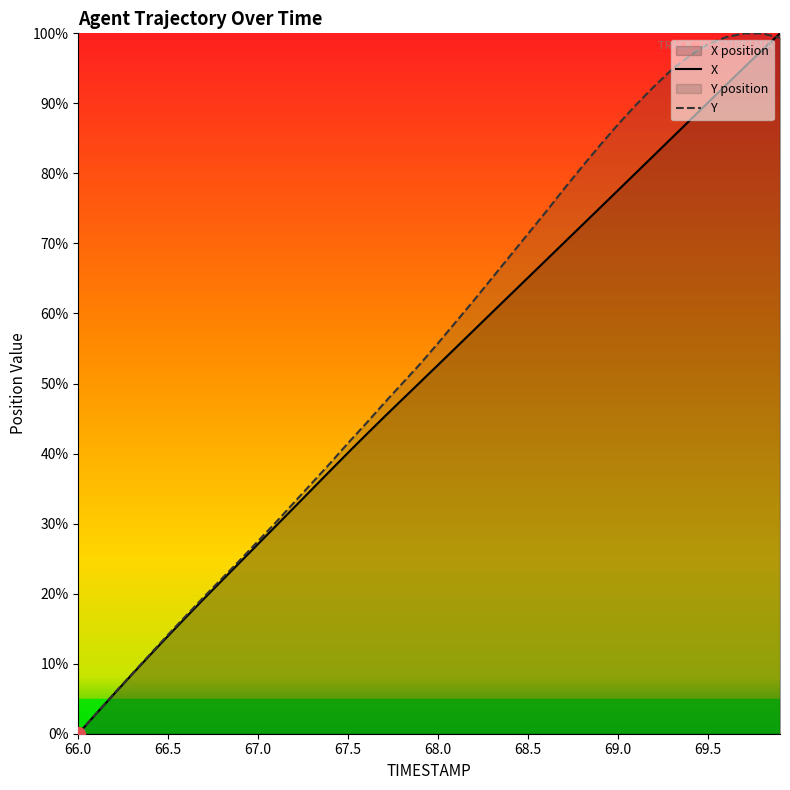

Where do Y and X first cross each other?

69.8 and 69.9